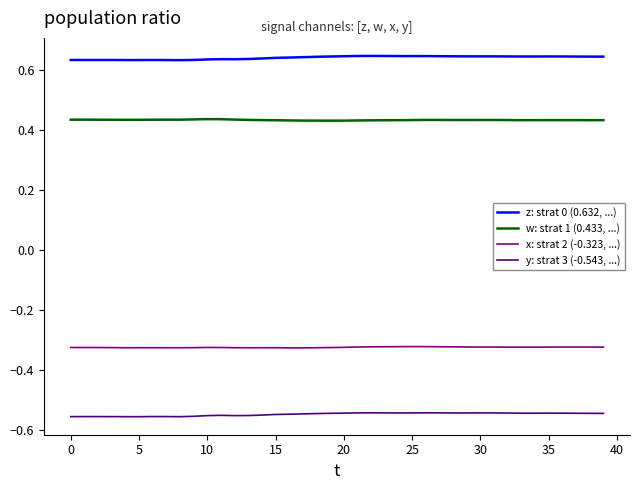

True or false: y: strat 3 (-0.543, ...) and z: strat 0 (0.632, ...) intersect in this chart.

False